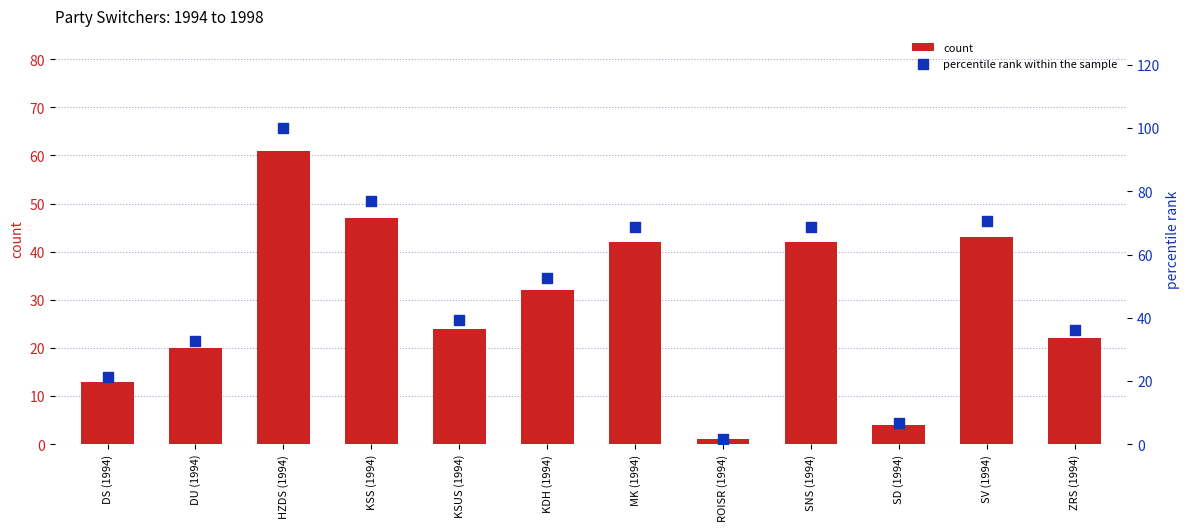

At how many categories does at least one series exceed 20?

10